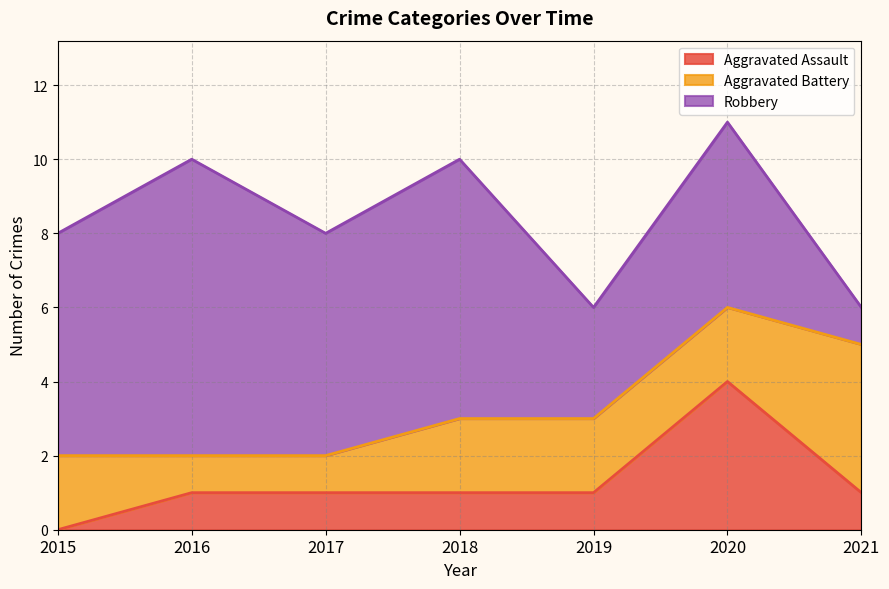

Reading right to left, list all the values displayed in this chart.

Aggravated Assault: 1	4	1	1	1	1	0
Aggravated Battery: 4	2	2	2	1	1	2
Robbery: 1	5	3	7	6	8	6